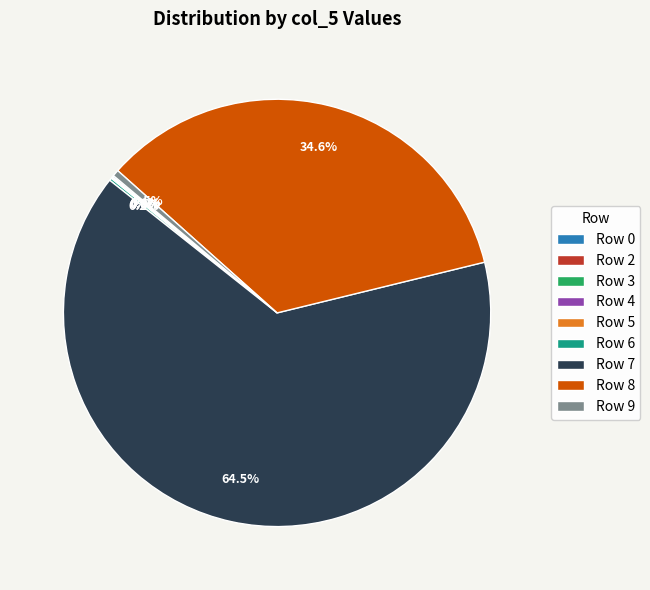

What is the majority slice?

Row 7